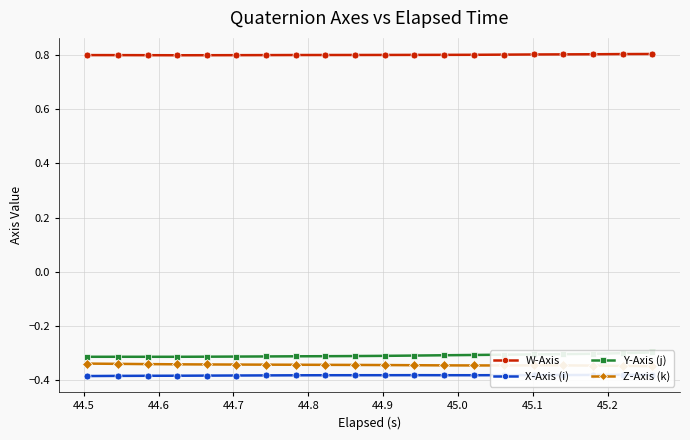

True or false: W-Axis and X-Axis (i) intersect in this chart.

False